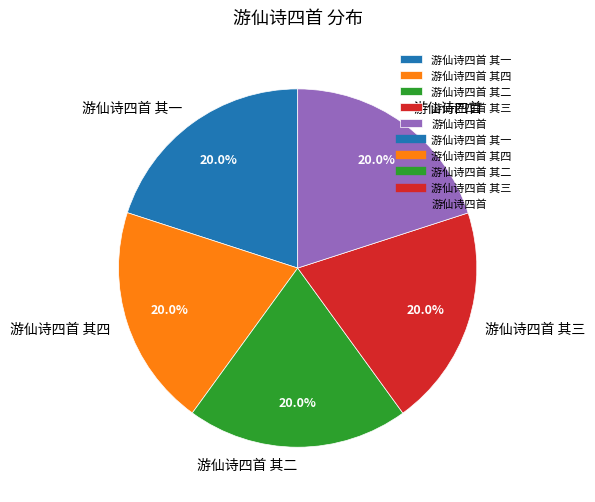

Approximately how many times larger is the value at 游仙诗四首 其四 compared to 游仙诗四首 其二?

1.0